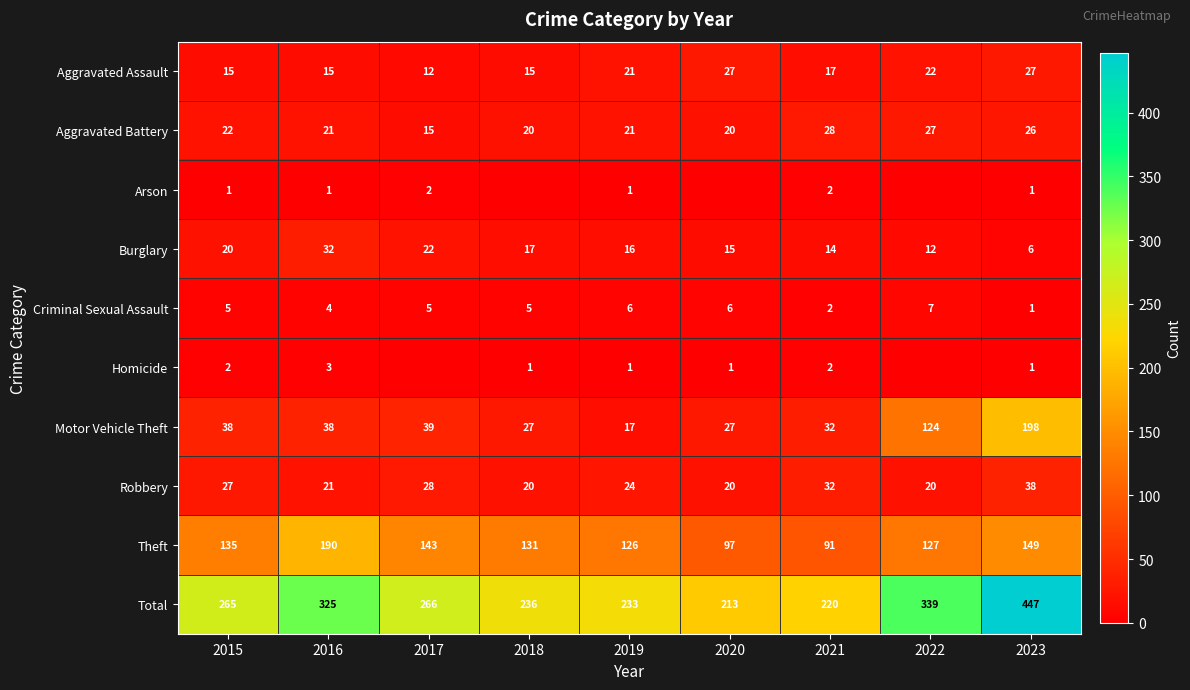

Which category has the lowest value in the Aggravated Battery series?

2017